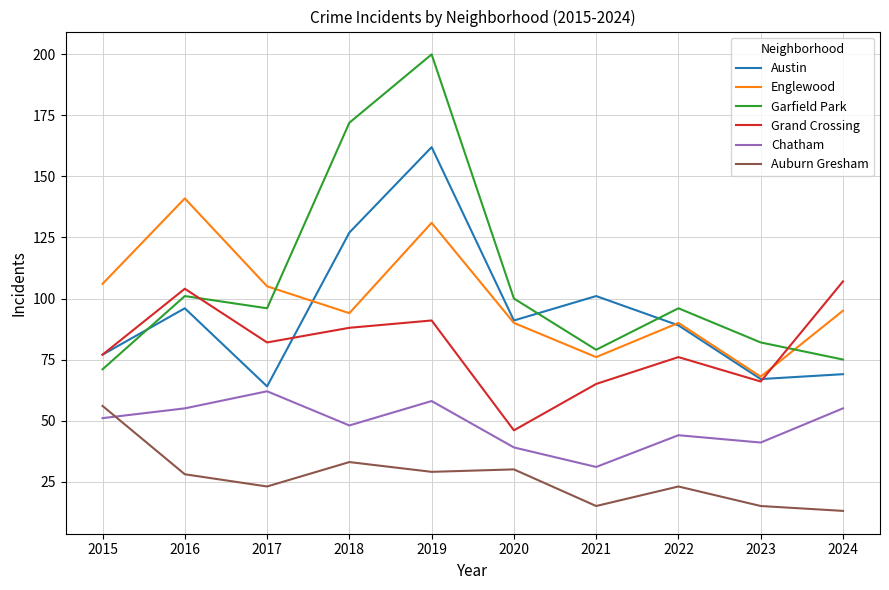

Reading left to right, list all the values displayed in this chart.

Austin: 77	96	64	127	162	91	101	89	67	69
Englewood: 106	141	105	94	131	90	76	90	68	95
Garfield Park: 71	101	96	172	200	100	79	96	82	75
Grand Crossing: 77	104	82	88	91	46	65	76	66	107
Chatham: 51	55	62	48	58	39	31	44	41	55
Auburn Gresham: 56	28	23	33	29	30	15	23	15	13